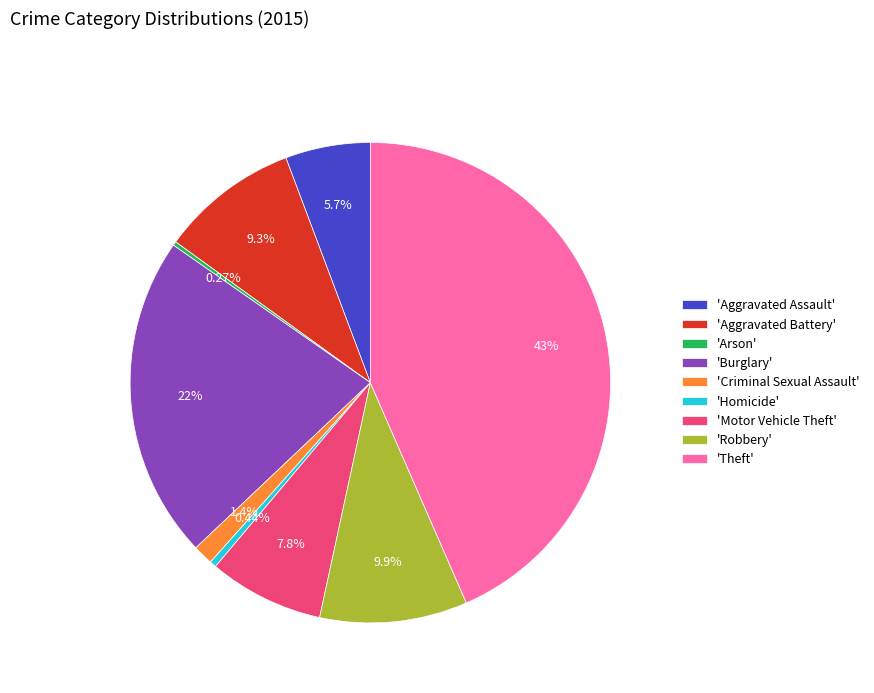

Which category has the biggest portion of the pie?

'Theft'